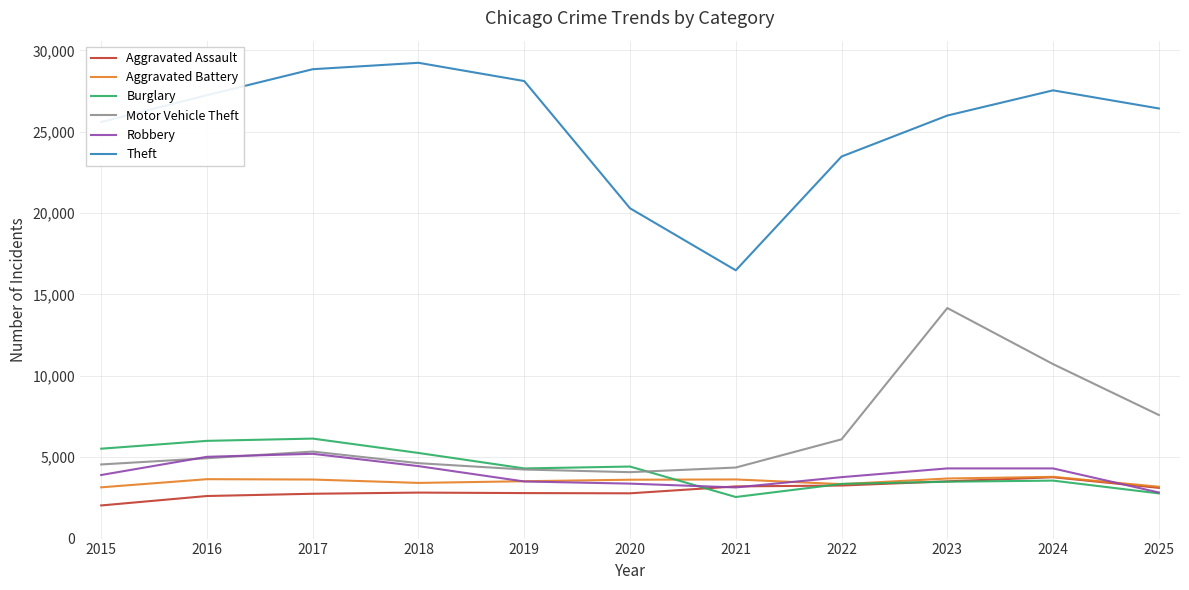

What are all the series names shown in the legend?

Aggravated Assault, Aggravated Battery, Burglary, Motor Vehicle Theft, Robbery, Theft